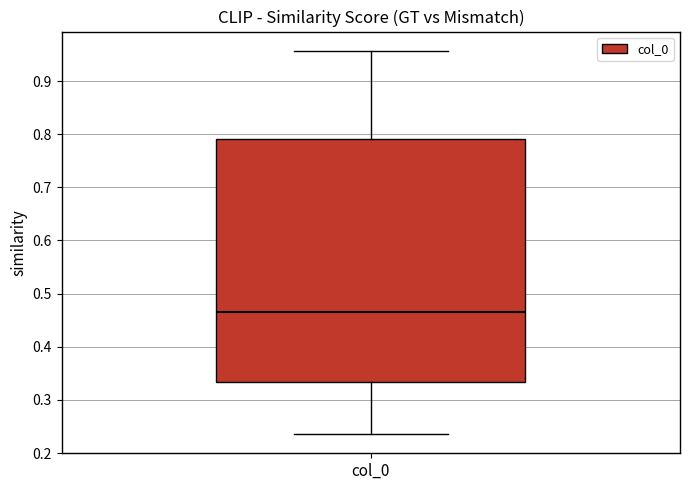

Transcribe this box plot: give where the median line is, the range the box spans, and where the two whiskers end, as read against the y-axis. The values are not printed on the chart, so give them approximately, as read against the axis.

median 0.46, box 0.33 to 0.79, whiskers 0.24 to 0.96